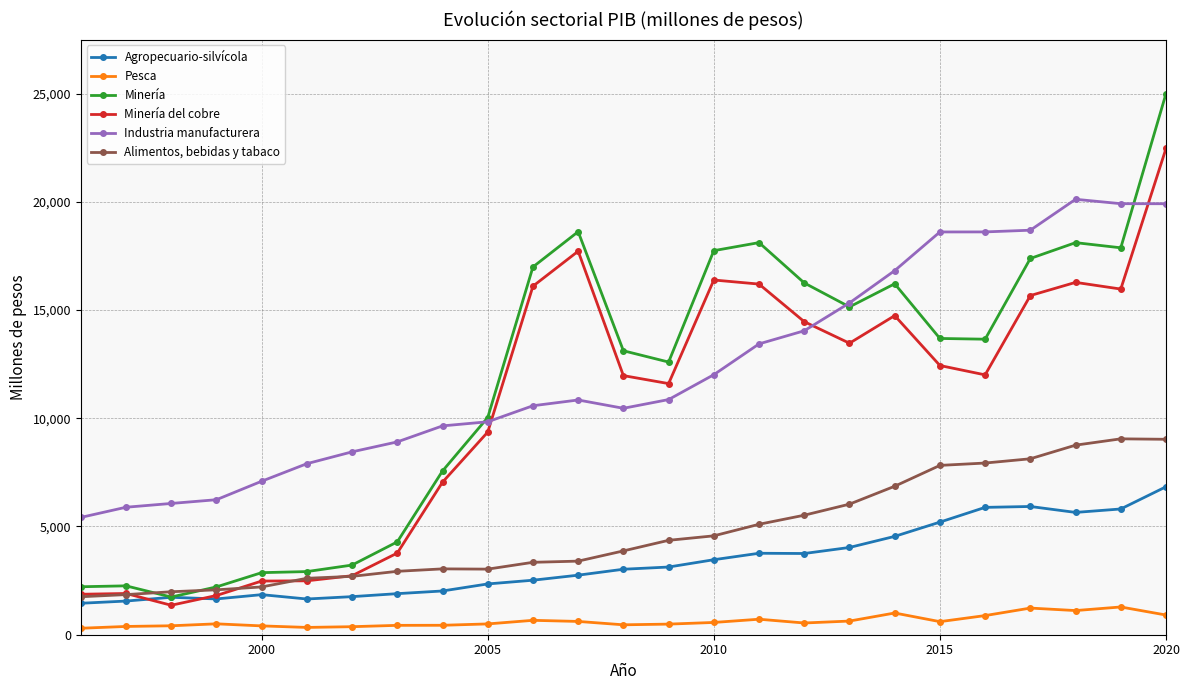

What is the greatest value displayed?

24995